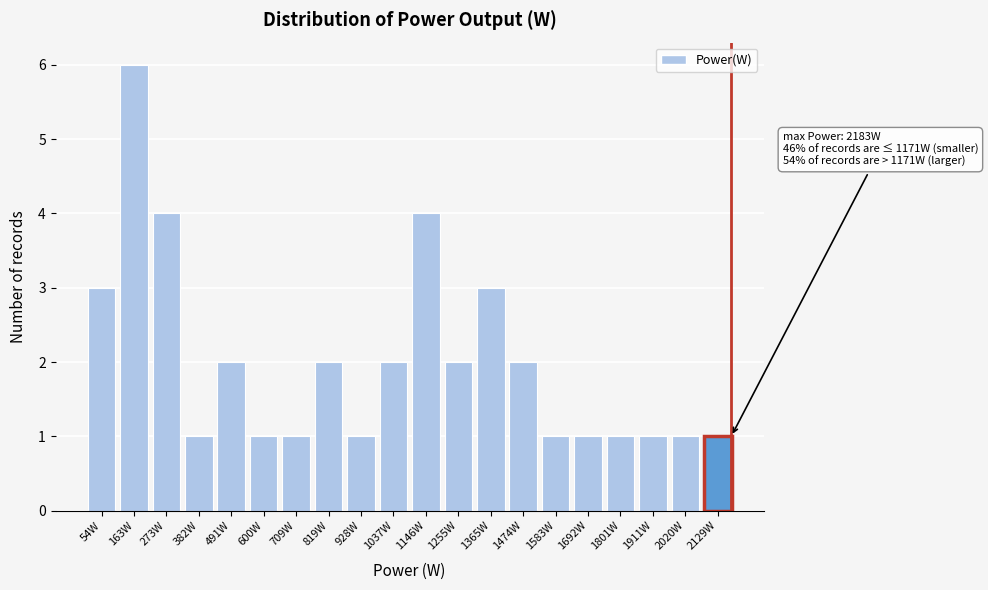

Reading right to left, extract all data points from this chart.

2129W=1	2020W=1	1911W=1	1801W=1	1692W=1	1583W=1	1474W=2	1365W=3	1255W=2	1146W=4	1037W=2	928W=1	819W=2	709W=1	600W=1	491W=2	382W=1	273W=4	163W=6	54W=3